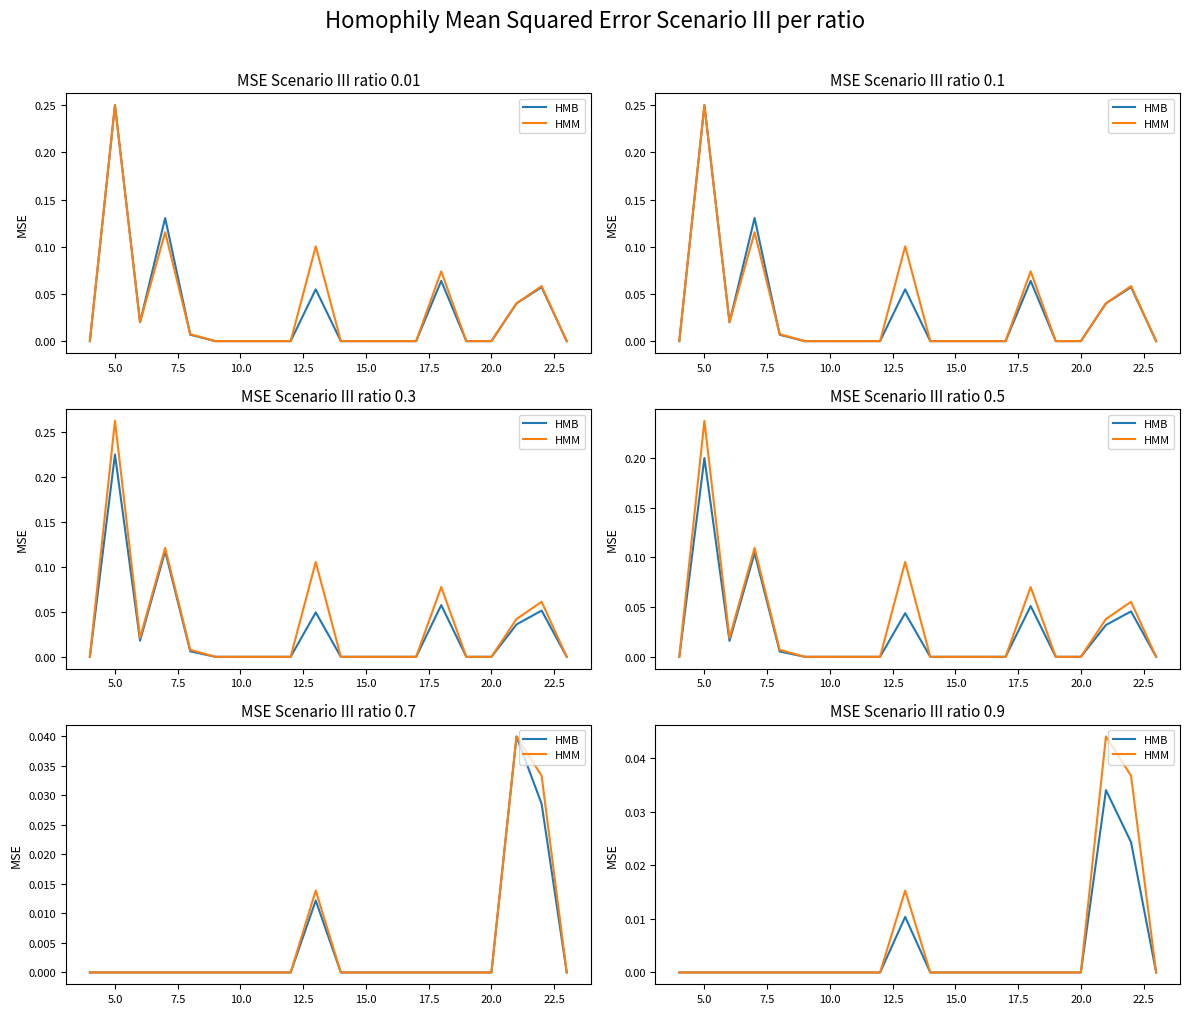

In HMB, how many points are higher than both neighbors (excluding endpoints)?

2